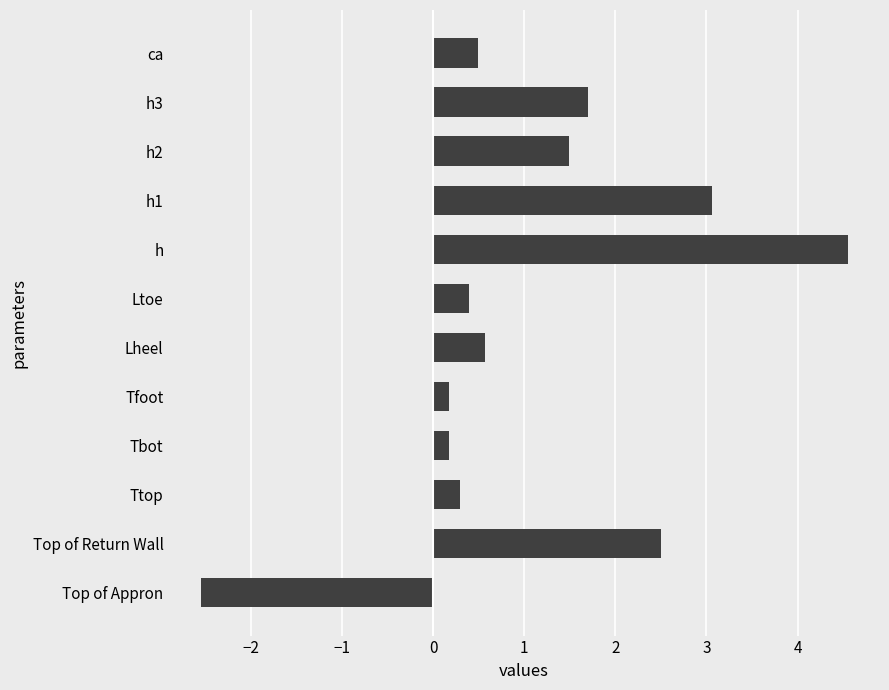

The value at h2 is 1.5. True or false?

True